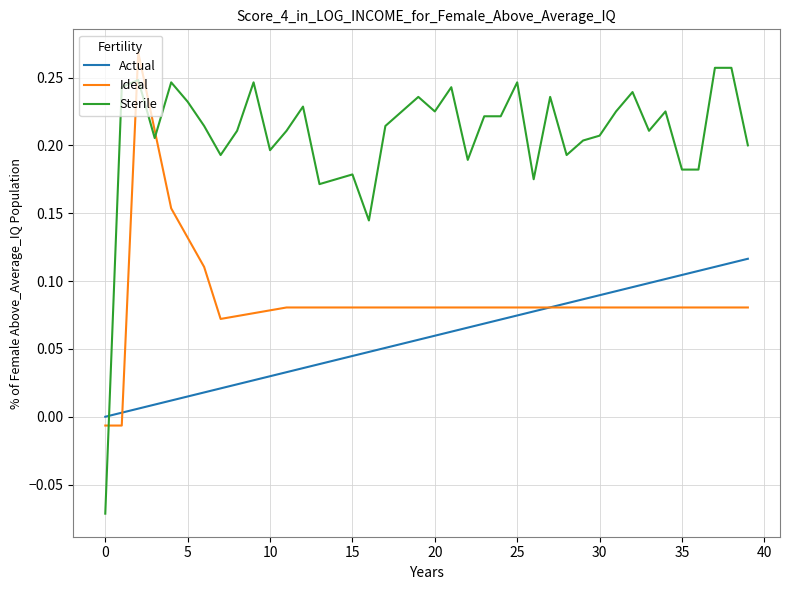

Rank the series by their average value, from highest to lowest.

Sterile, Ideal, Actual